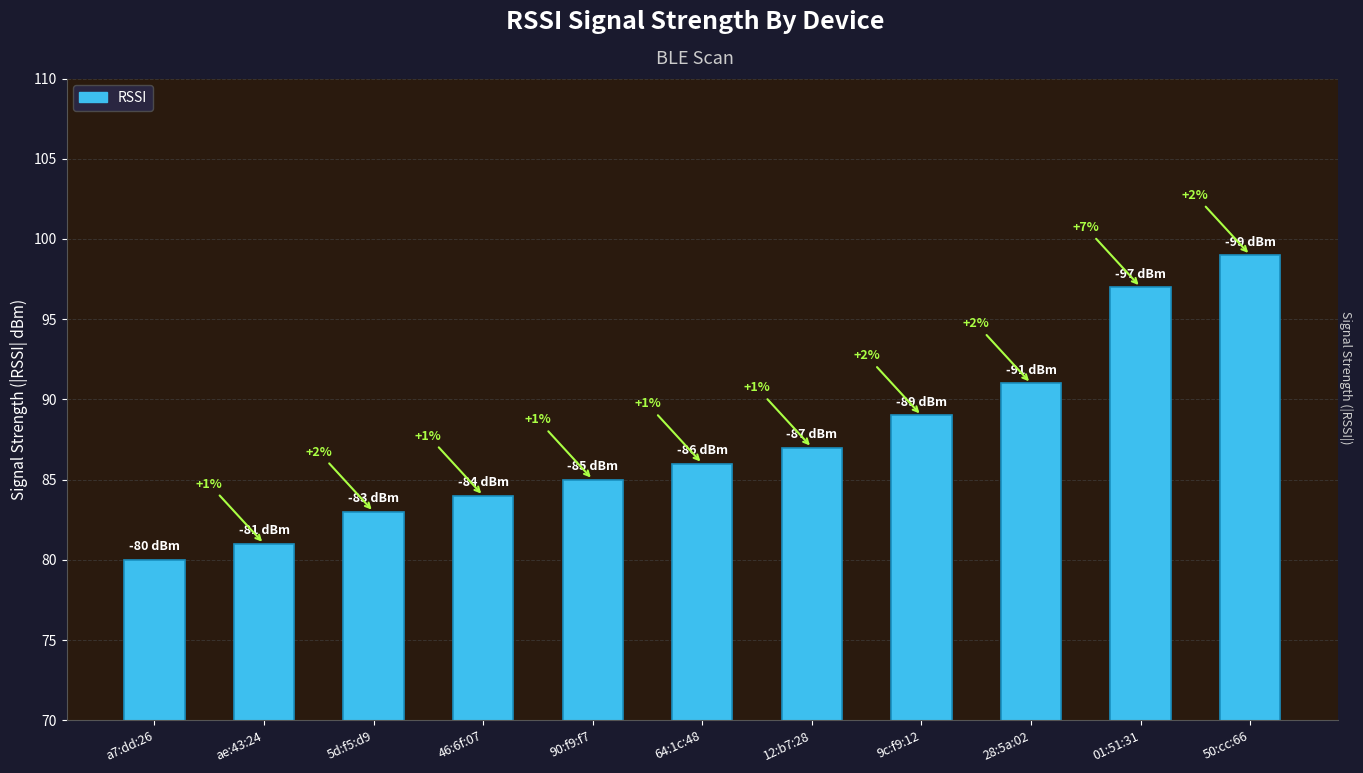

What is the label of the 1st bar from the left?

a7:dd:26